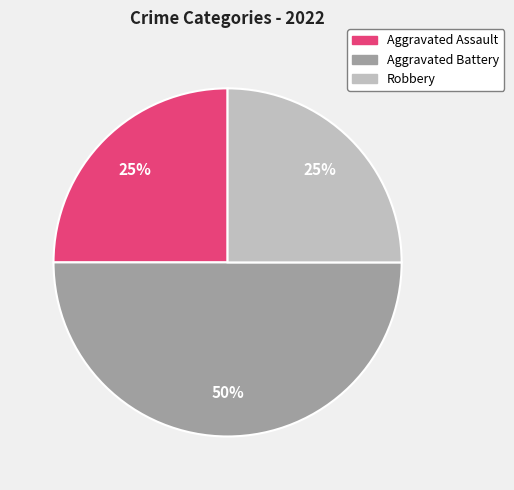

Is it true that Robbery is 25% of the pie?

True